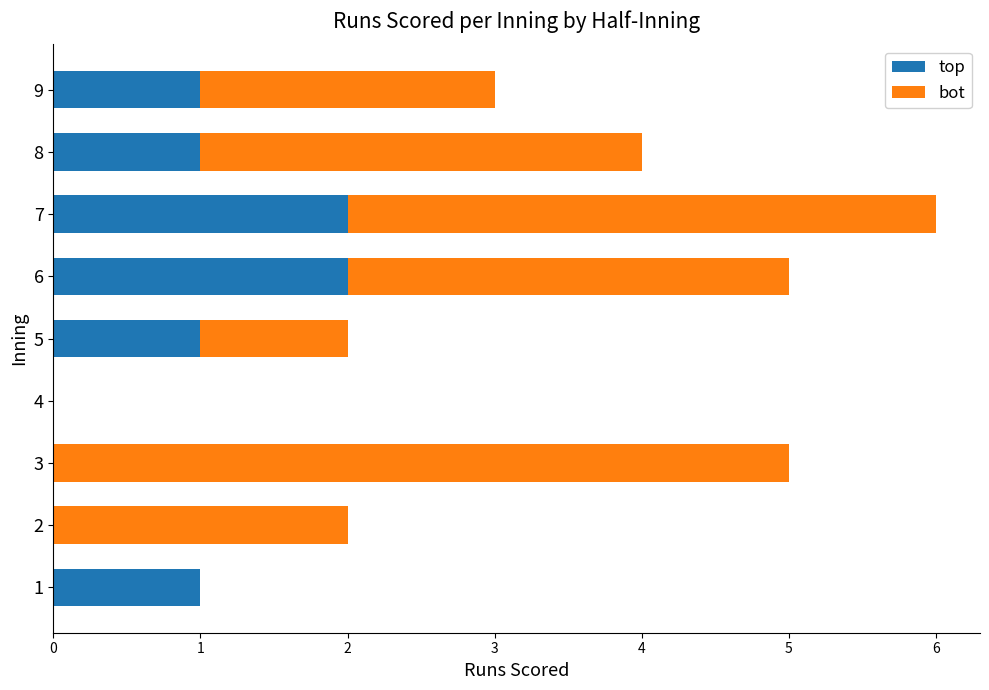

True or false: top has a value of 1 at 4.

False